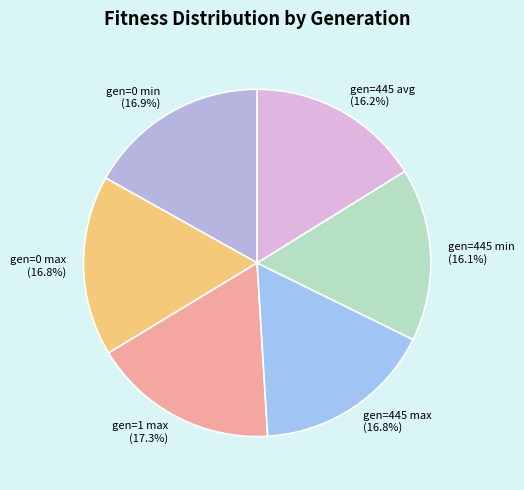

Count the number of slices in the pie.

6